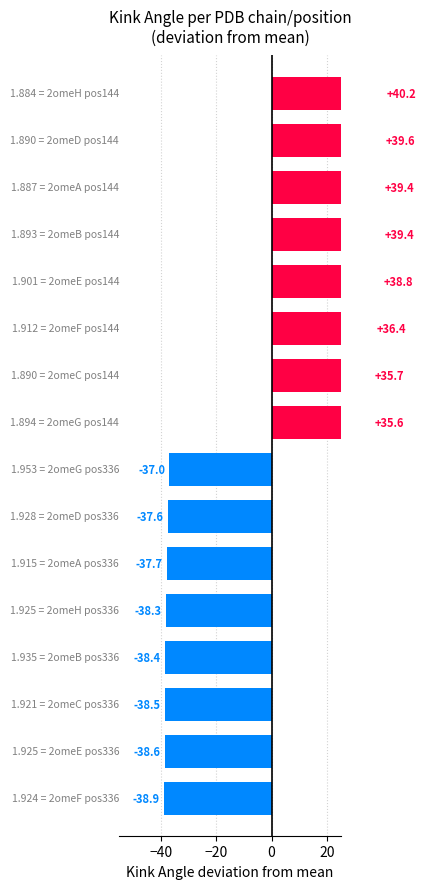

What is the greatest value displayed?

40.2